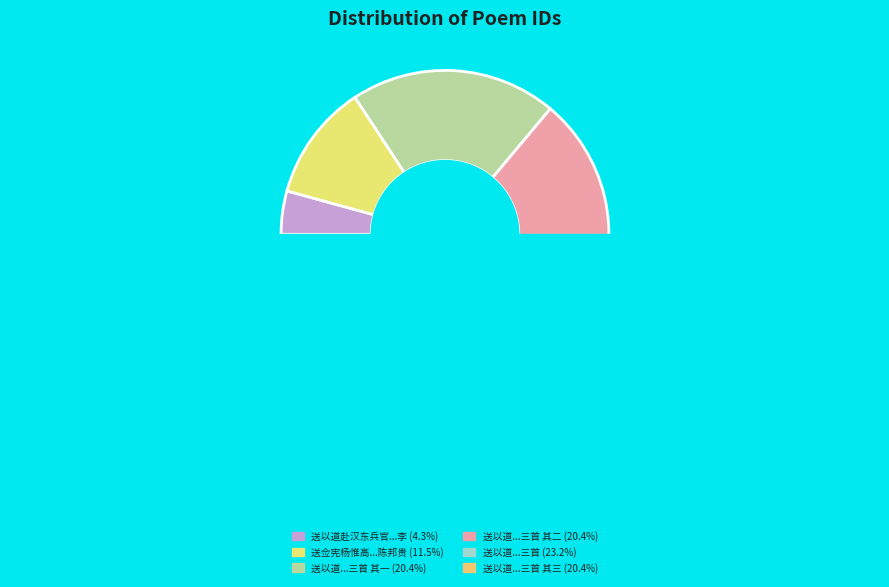

Which slice is the smallest?

送以道赴汉东兵官因呈绣使吴胜这同年兼简李